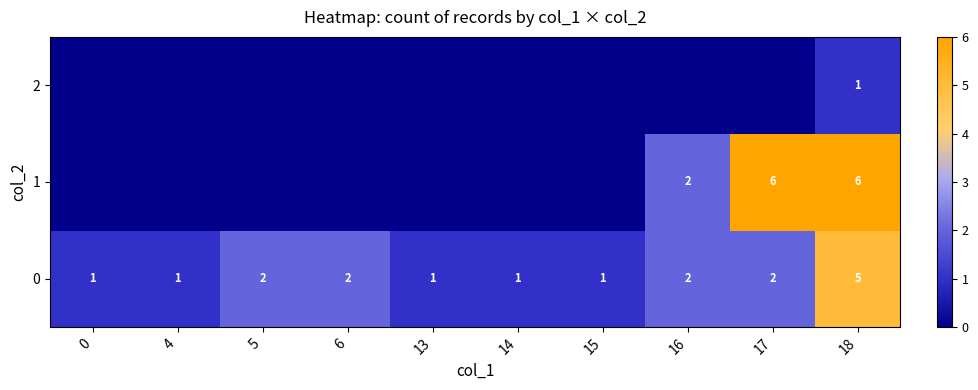

The 2 series shows 1 at 18. True or false?

True